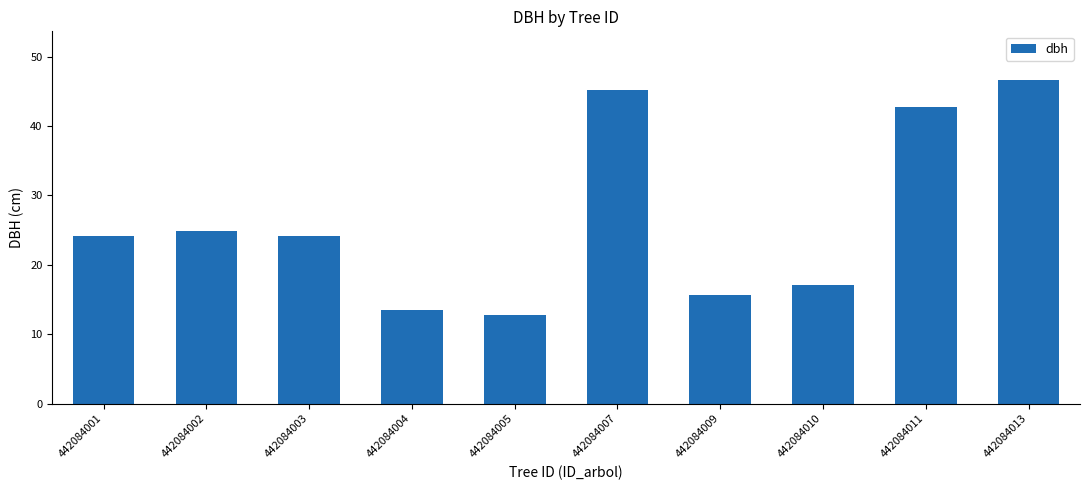

What is the value of the 7th bar from the left?

15.6